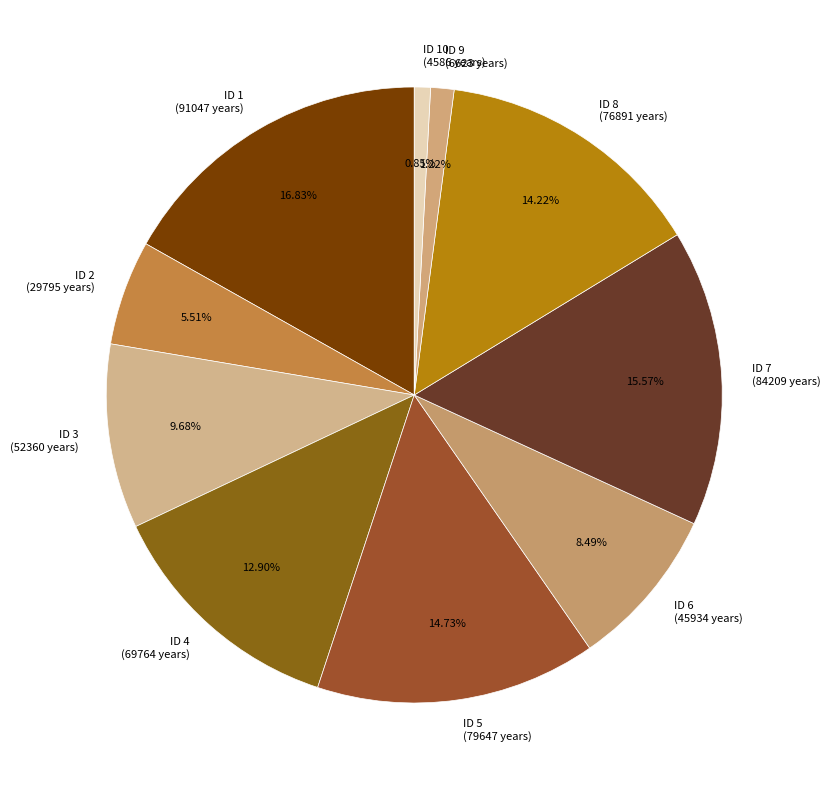

Which slice is the largest?

ID 1 (91047 years)